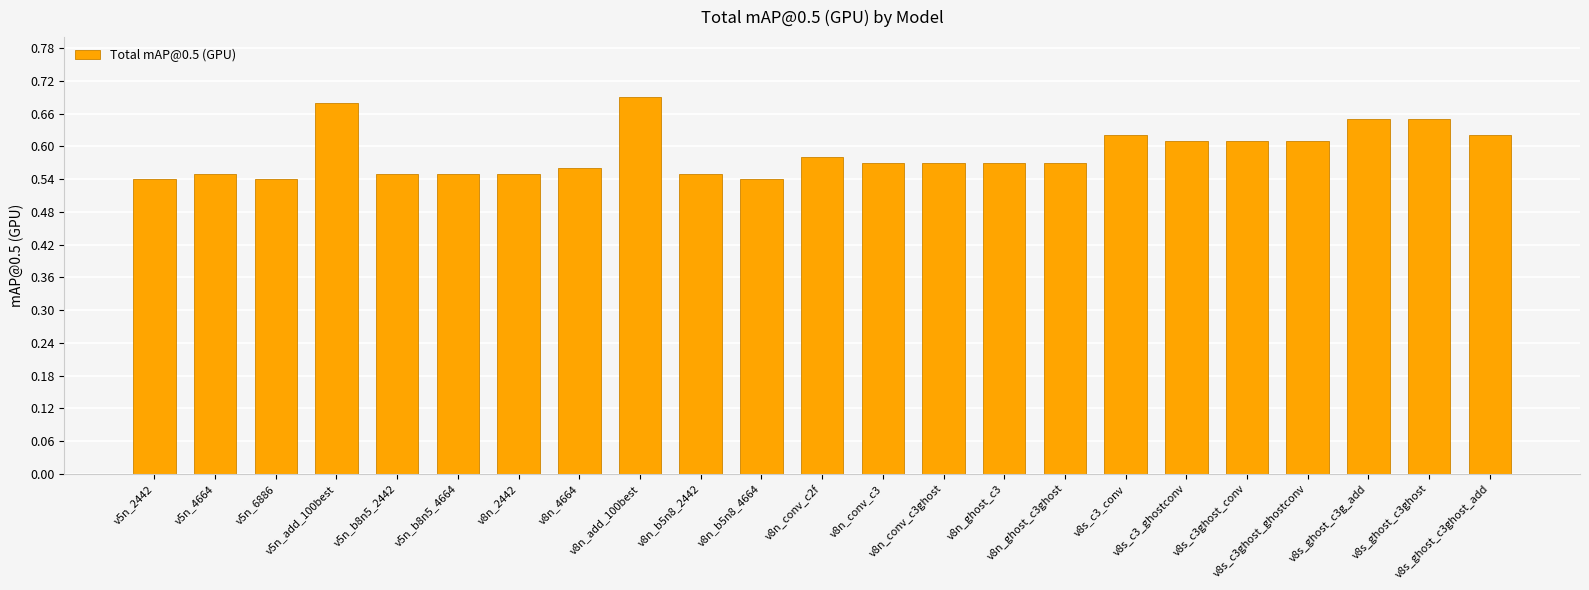

Which has a higher value, v8n_conv_c3 or v8s_ghost_c3ghost?

v8s_ghost_c3ghost